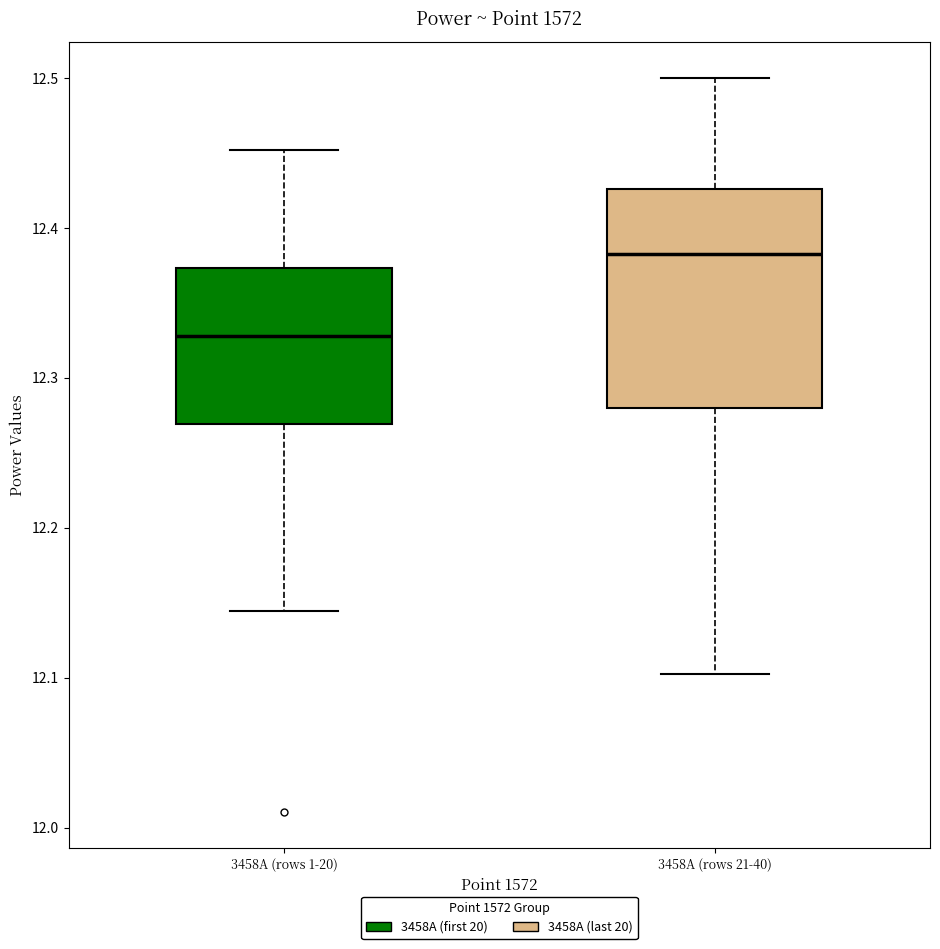

Where does the median line of the box for 3458A (rows 1-20) sit on the y-axis? The values are not printed on the chart, so give them approximately, as read against the axis.

12.33